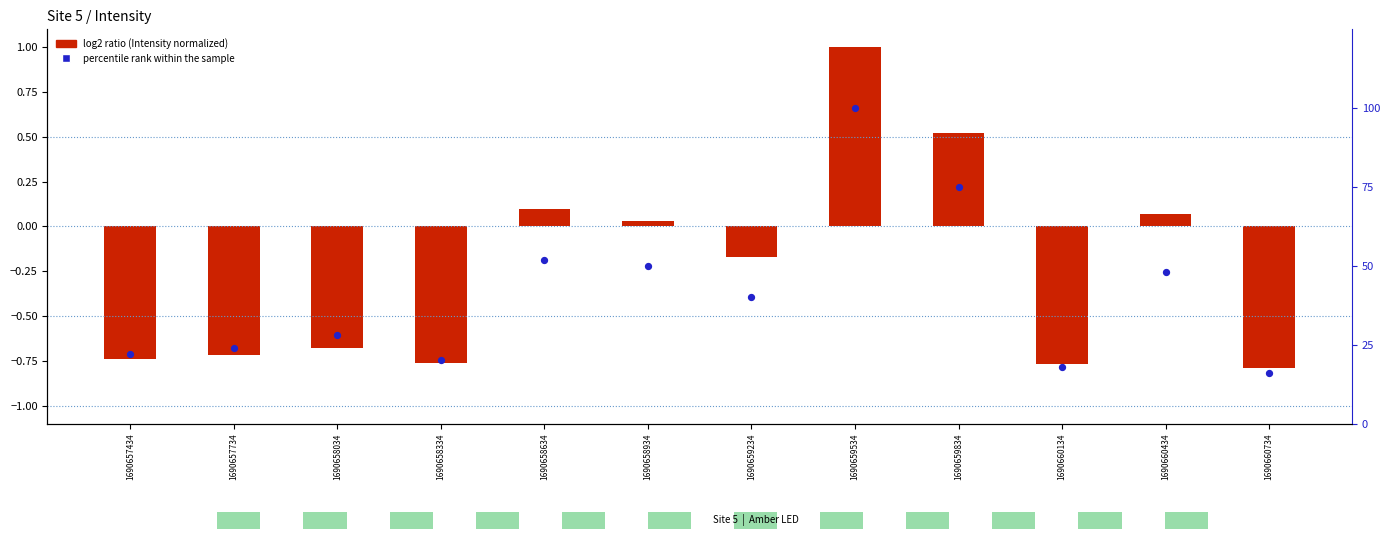

What is the change in value from 1690658034 to 1690660434?

+20